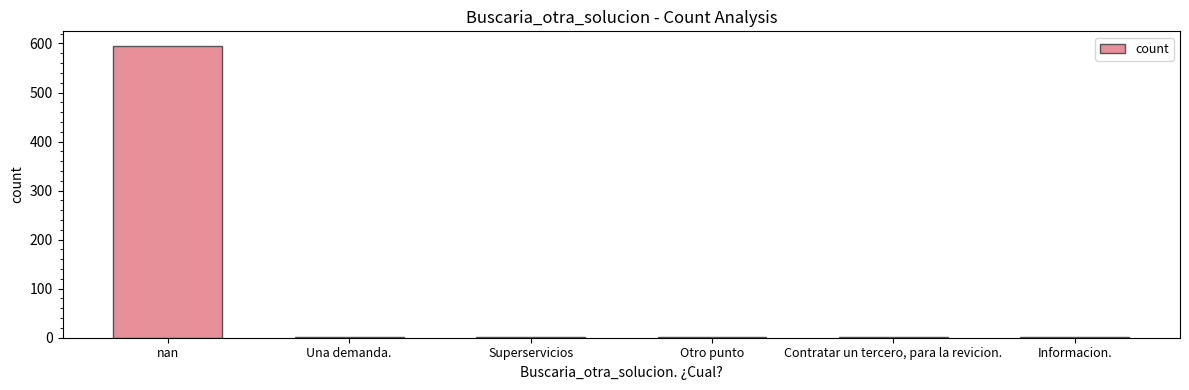

What is the sum of all values?

600